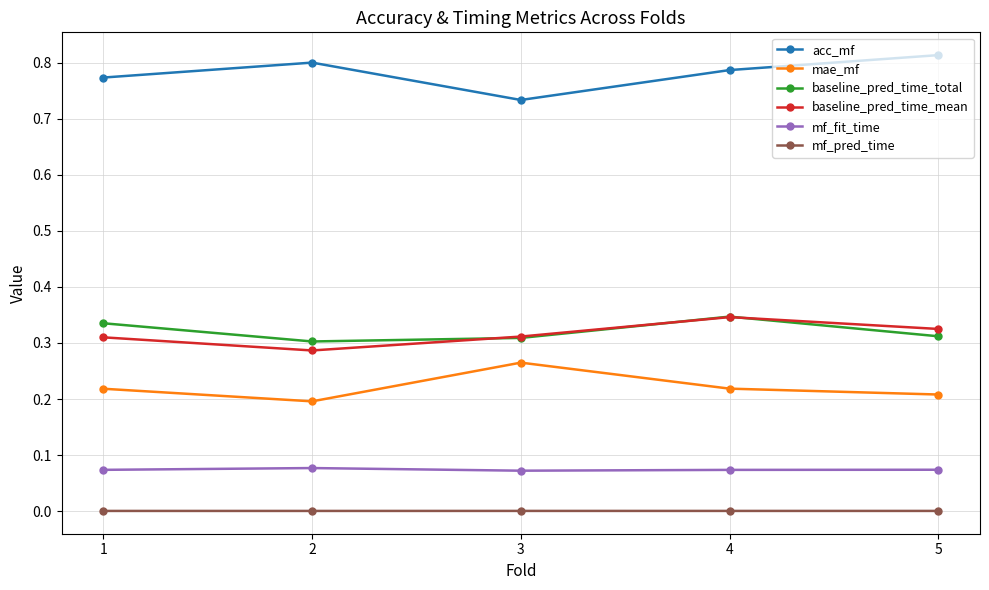

True or false: baseline_pred_time_total and acc_mf cross at least once.

False